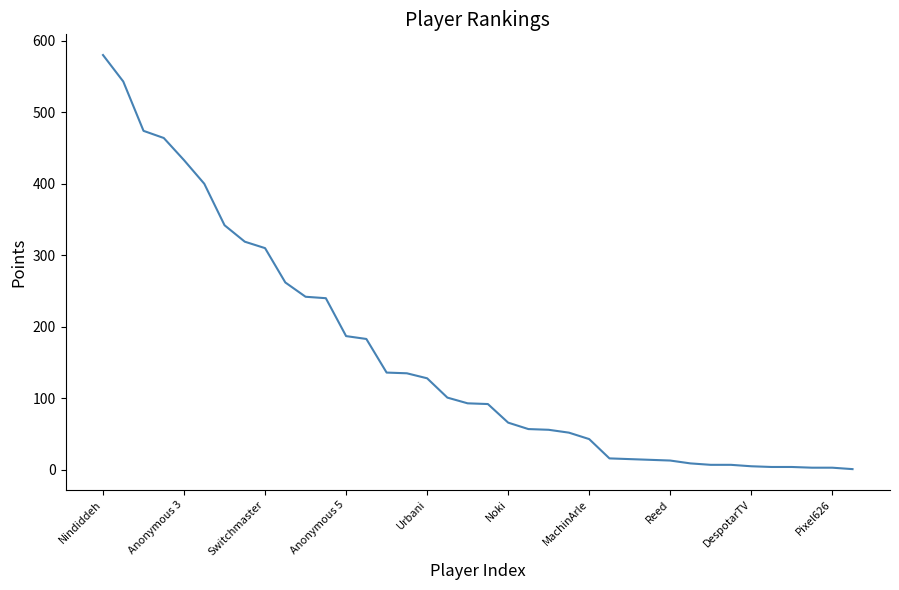

What is the difference between the second highest and minimum values?

542